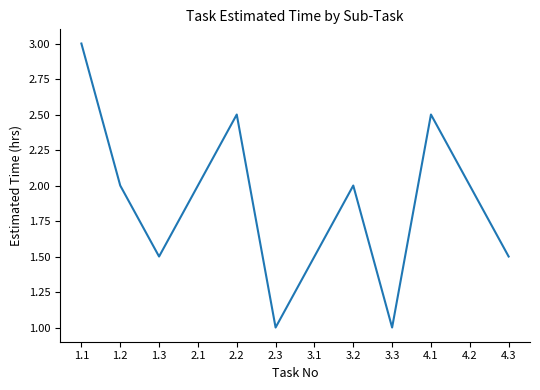

The value at 4.2 is 1.2. True or false?

False